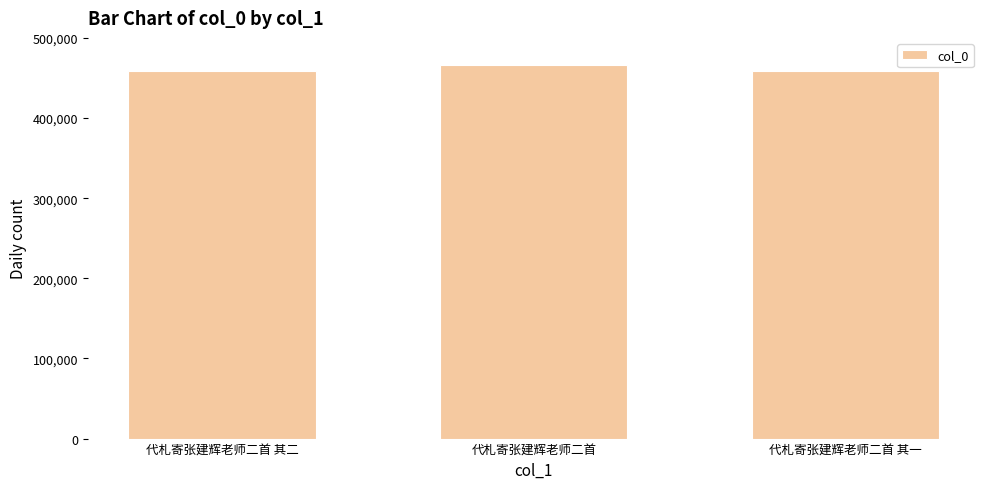

What is the maximum value shown in the chart?

466084